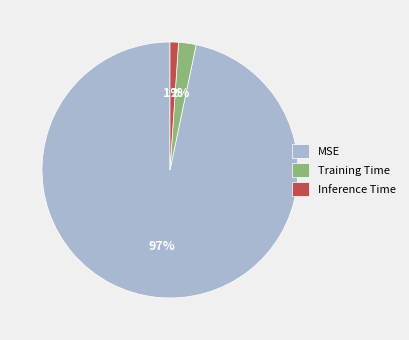

Which slice is the largest?

MSE